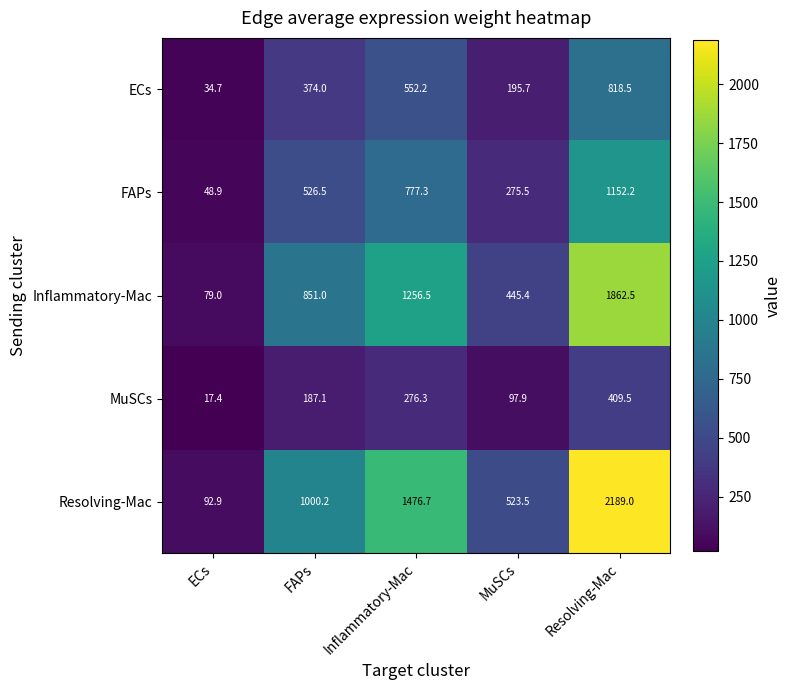

What is the sum of the MuSCs values at Resolving-Mac and ECs?

426.9